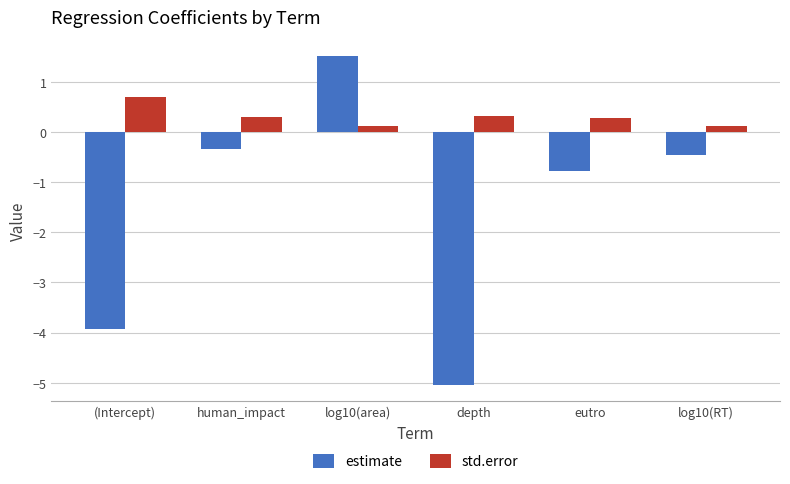

True or false: estimate has a value of -0.8 at log10(RT).

False